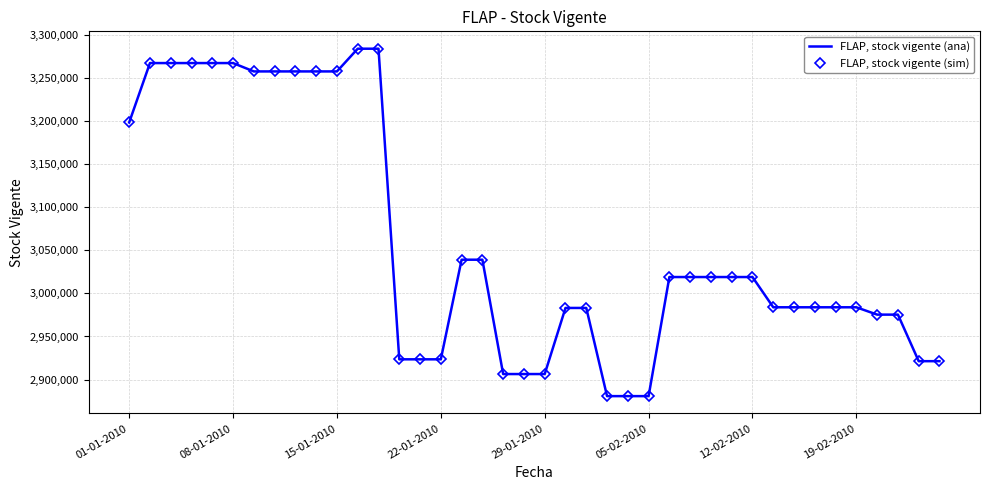

What is the greatest value displayed?

3284326